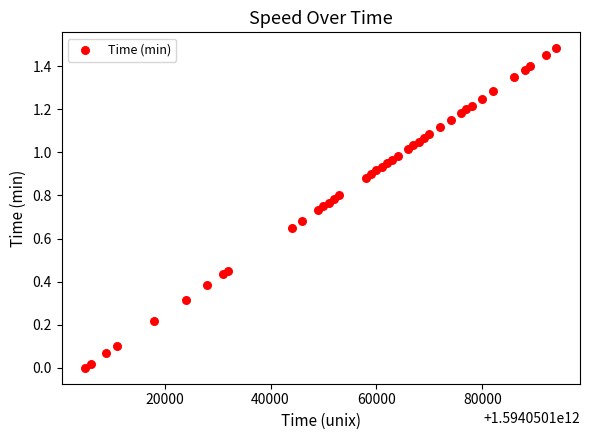

What is the range of X values (max minus min)?

89000.0